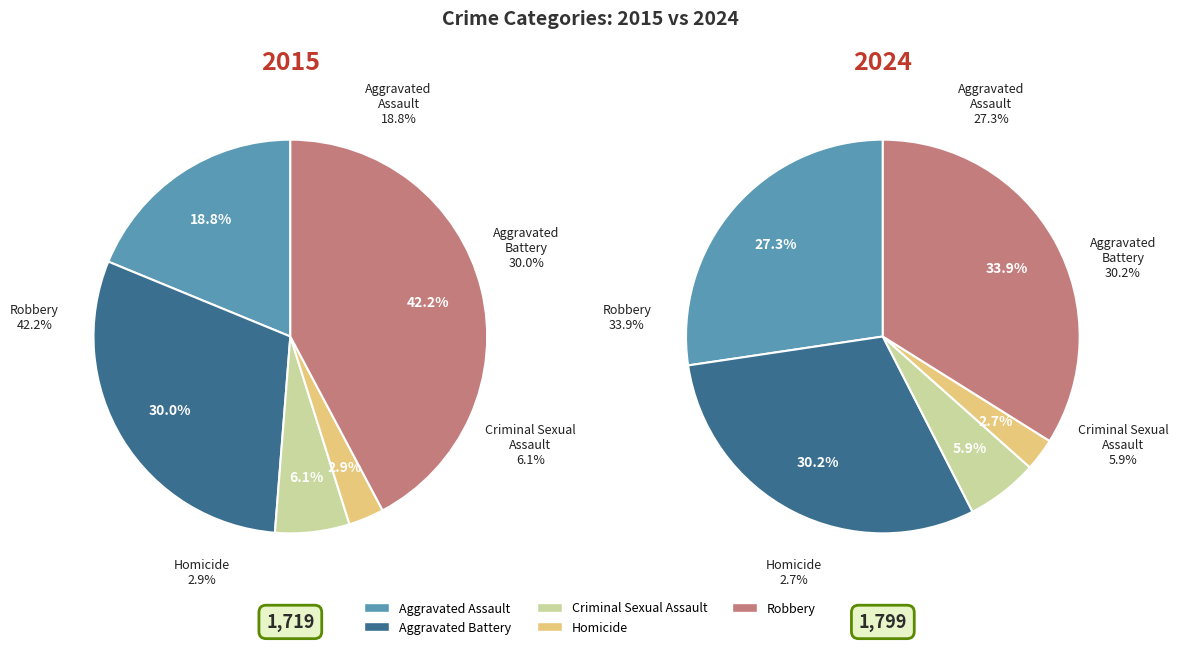

The Criminal Sexual Assault slice represents 6% of the pie. True or false?

True